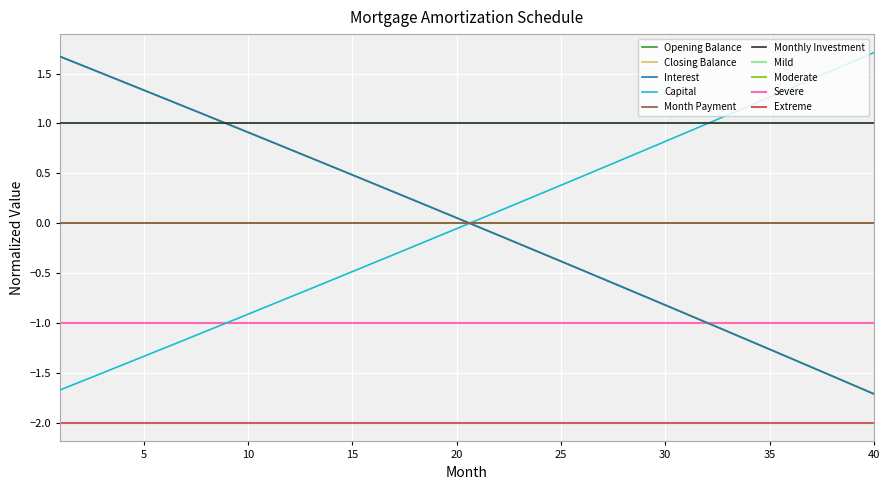

At which label does Closing Balance reach its minimum?

40